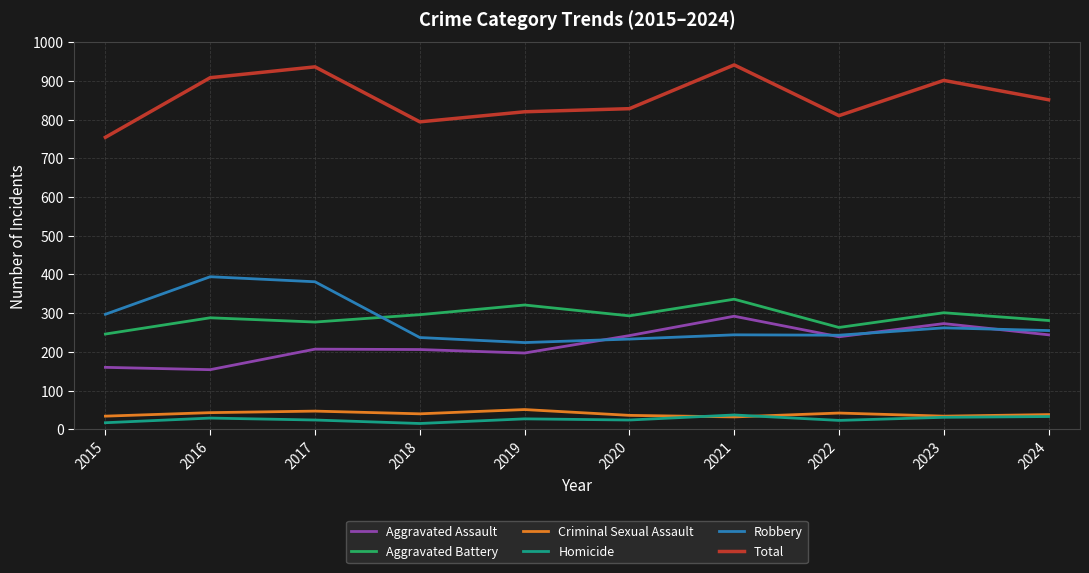

Is the value of Total at 2018 greater than the value of Robbery at 2016?

Yes